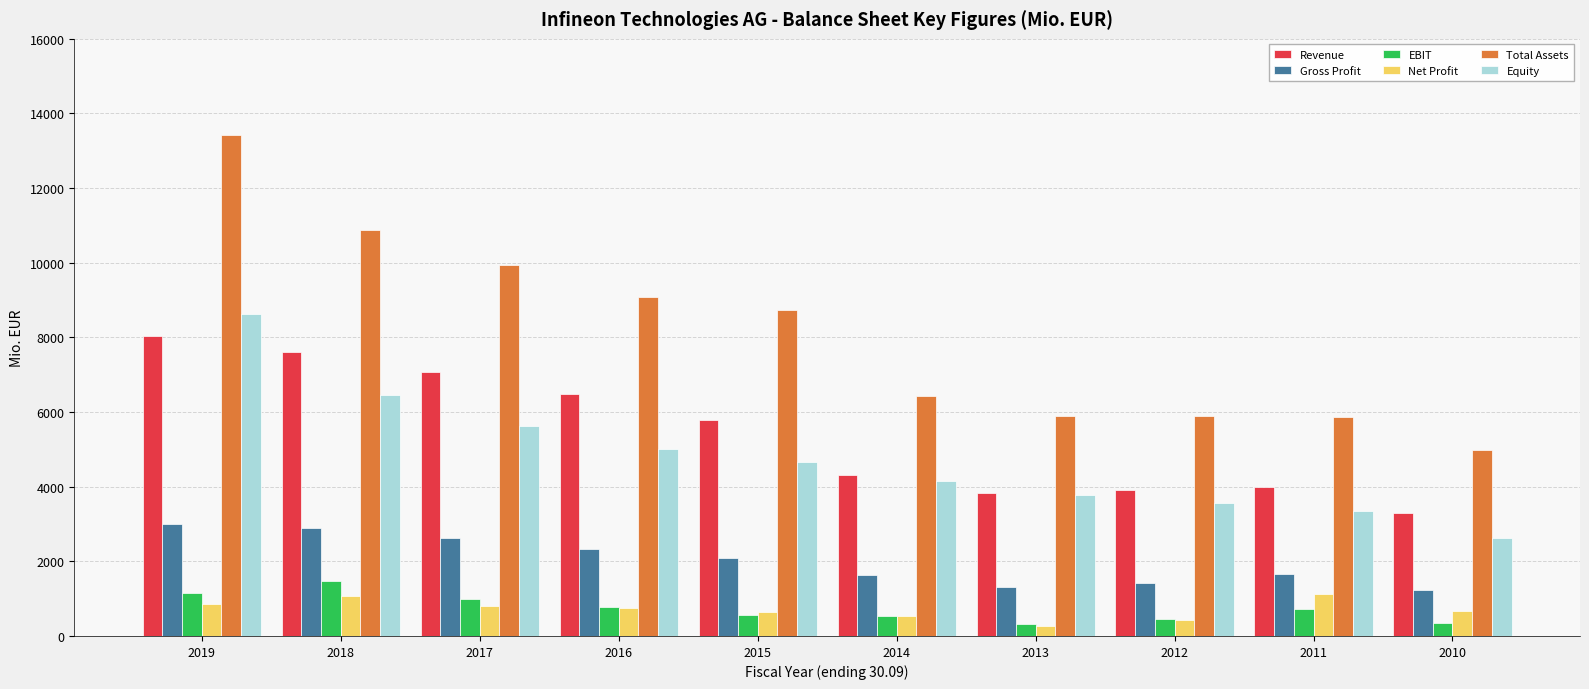

True or false: Gross Profit has a value of 526 at 2013.

False